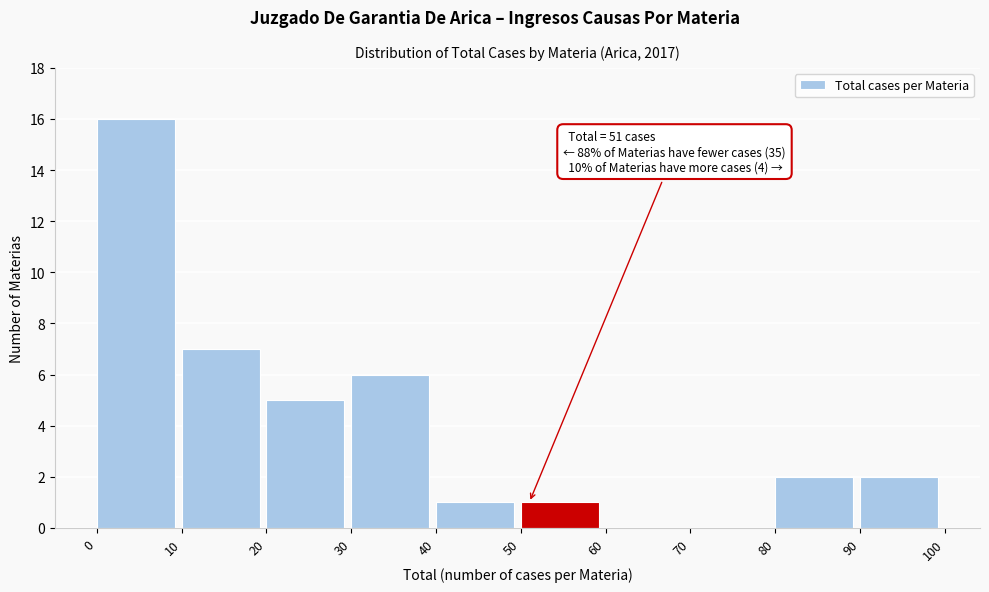

Over which range of the x-axis is the bar tallest?

0 to 10